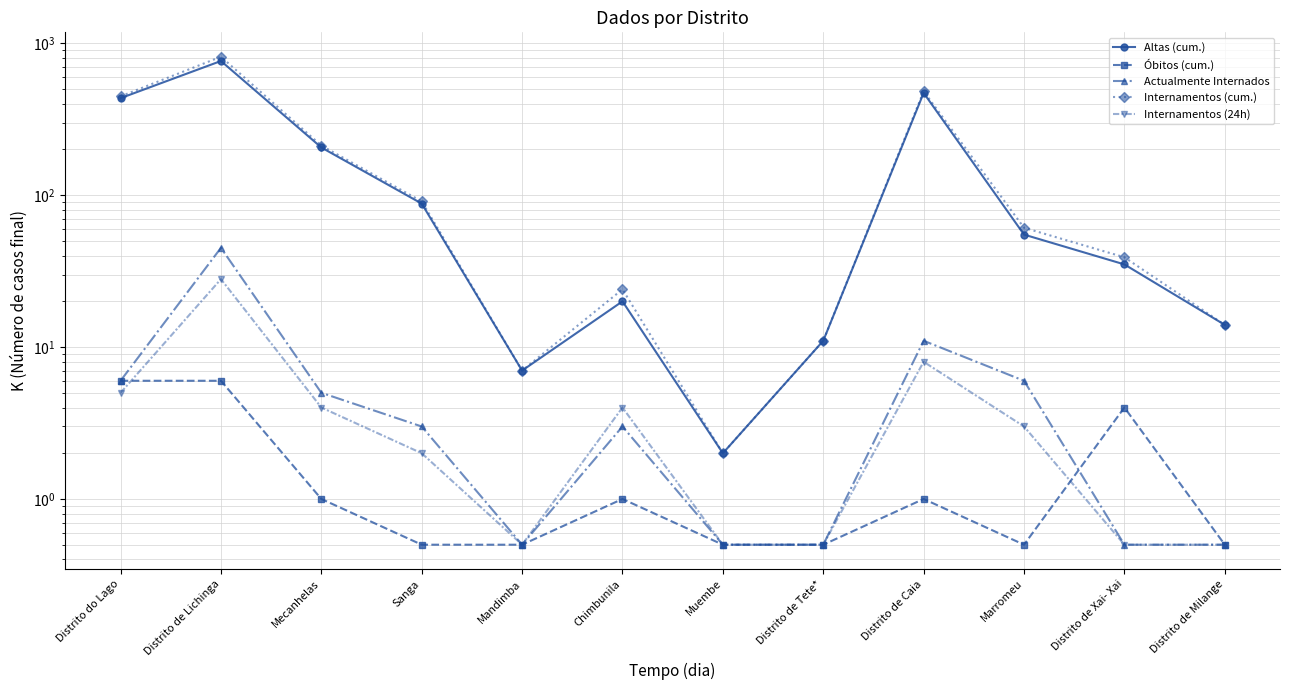

Reading right to left, transcribe all the data shown in this chart.

Altas (cum.): 14.0	35.0	55.0	471.0	11.0	2.0	20.0	7.0	88.0	206.0	764.0	435.0
Óbitos (cum.): 0.5	4.0	0.5	1.0	0.5	0.5	1.0	0.5	0.5	1.0	6.0	6.0
Actualmente Internados: 0.5	0.5	6.0	11.0	0.5	0.5	3.0	0.5	3.0	5.0	45.0	6.0
Internamentos (cum.): 14.0	39.0	61.0	483.0	11.0	2.0	24.0	7.0	91.0	212.0	815.0	447.0
Internamentos (24h): 0.5	0.5	3.0	8.0	0.5	0.5	4.0	0.5	2.0	4.0	28.0	5.0